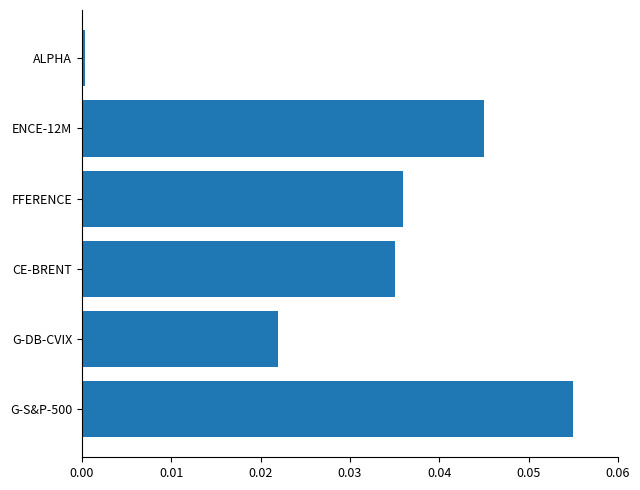

Is it true that the value at FFERENCE is 0.0?

True